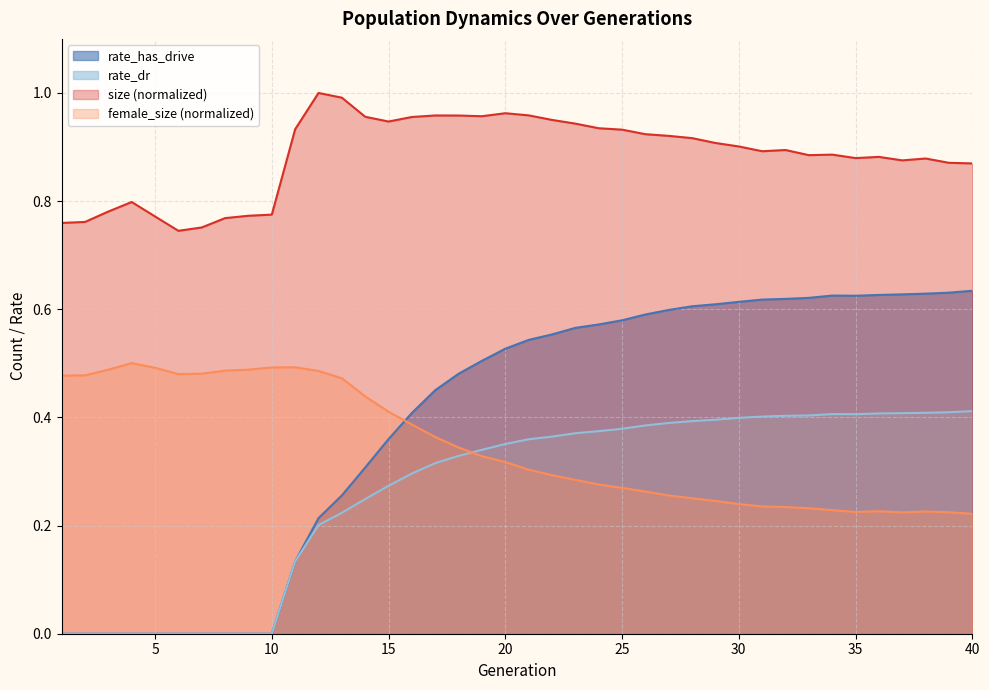

The rate_dr series shows 0.4 at 36. True or false?

True